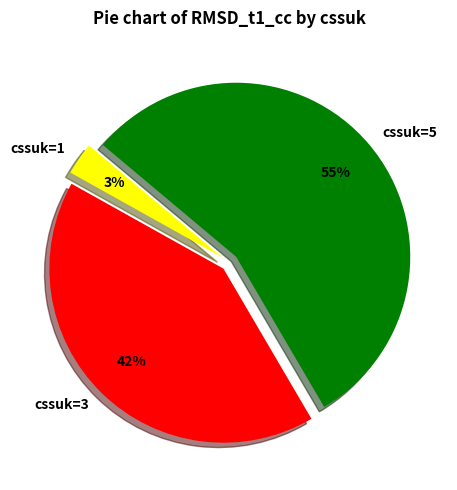

Rank the categories by value from highest to lowest.

cssuk=5, cssuk=3, cssuk=1